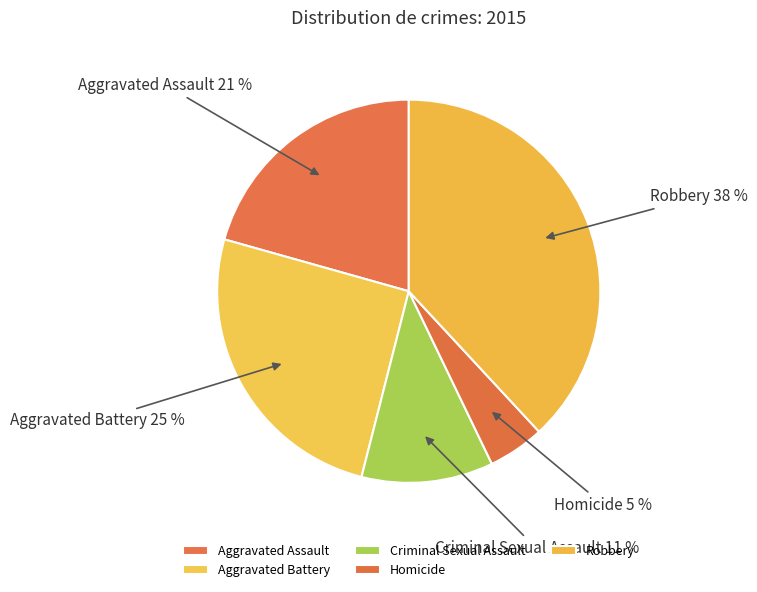

How many segments does this pie chart have?

5